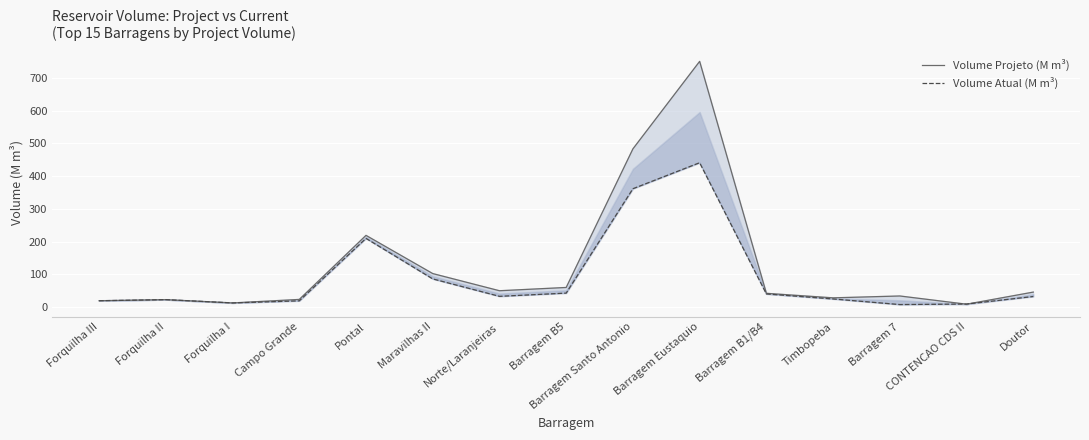

Is the value of Volume Atual (M m³) at Barragem Eustaquio greater than the value of Volume Projeto (M m³) at Campo Grande?

Yes